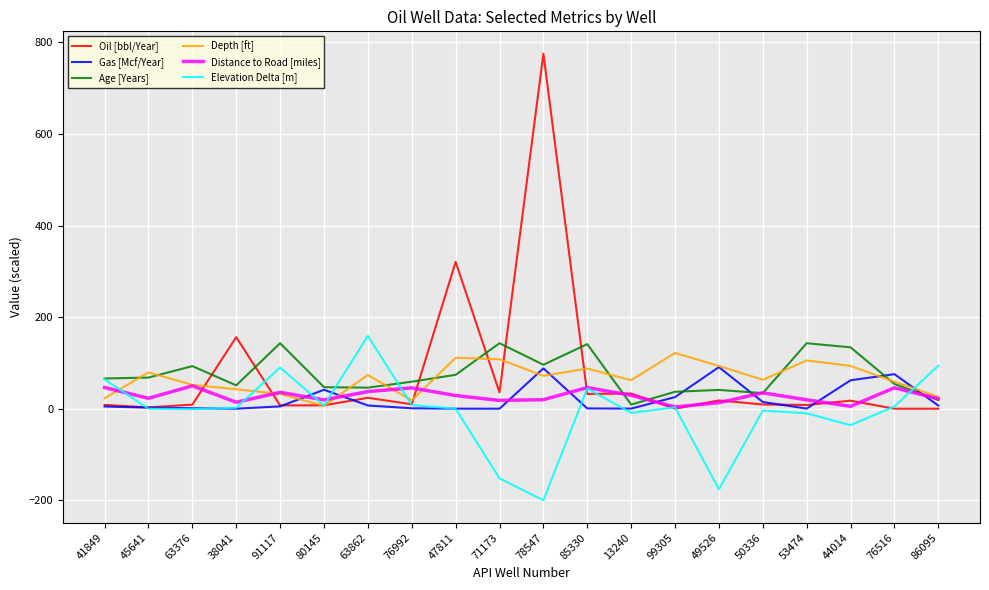

At which category does Depth [ft] reach its first local valley?

80145